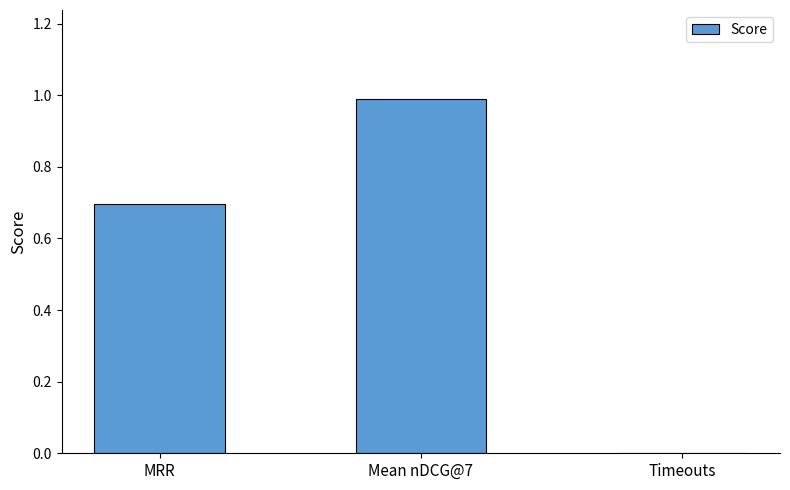

True or false: the data shows 1.0 at Mean nDCG@7.

True